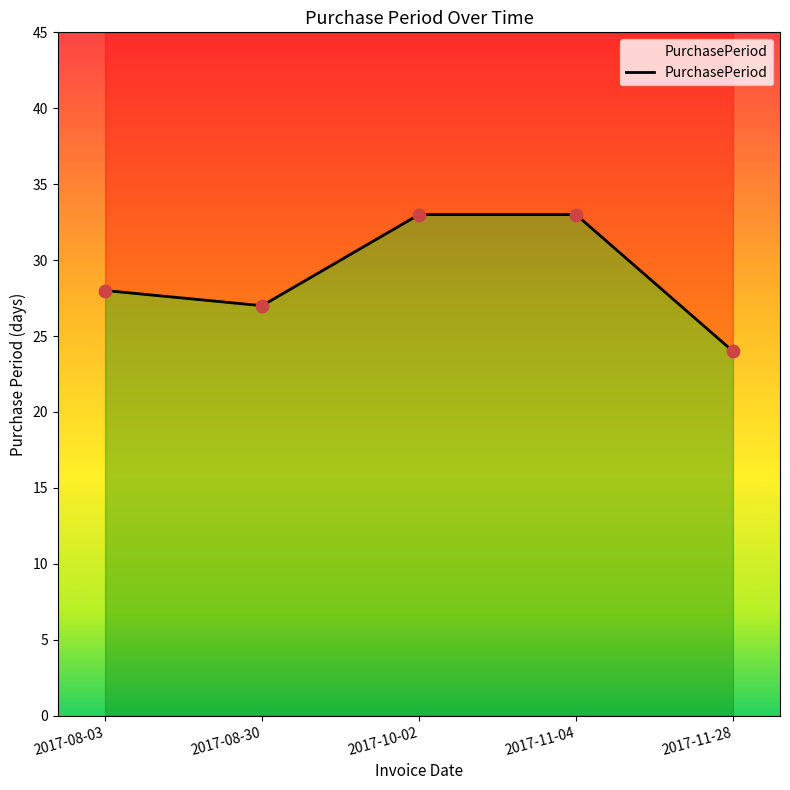

Which has a higher value, 2017-10-02 or 2017-11-04?

2017-10-02